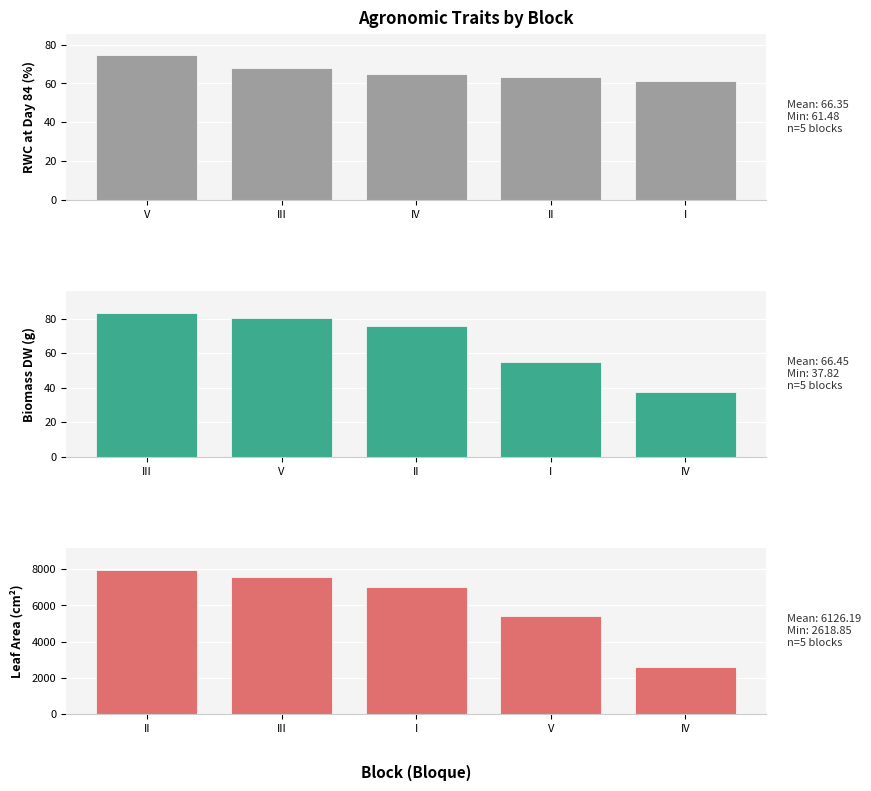

What is the sum of all rwc_84 values?

331.8